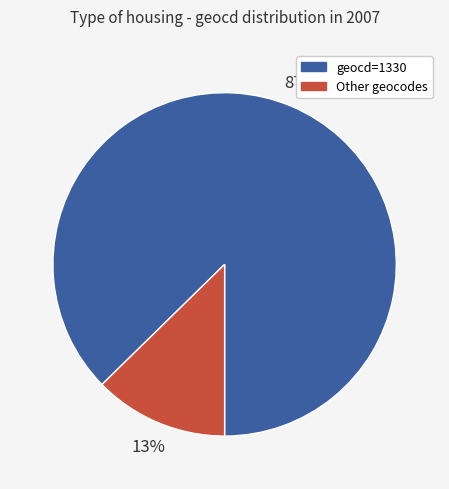

Between Other geocodes and geocd=1330, which is larger?

geocd=1330